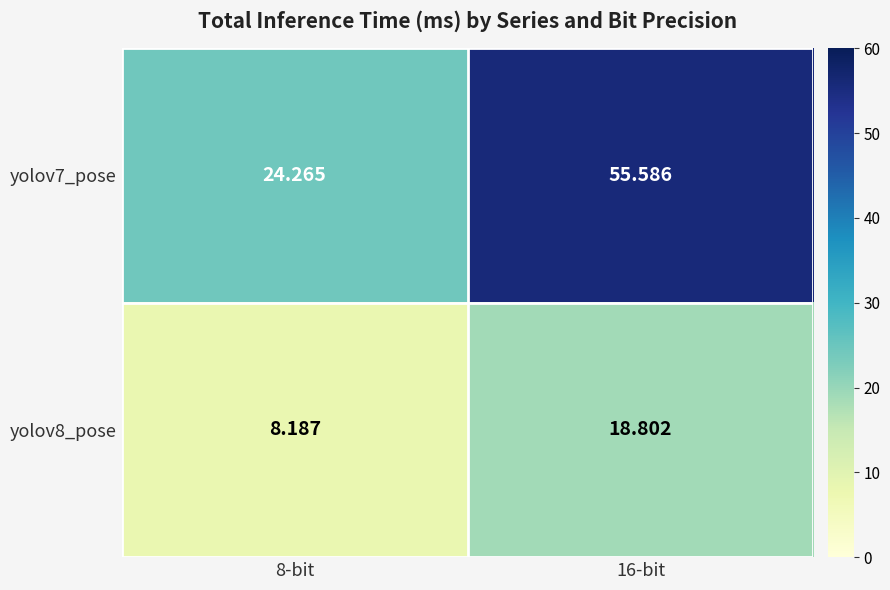

Is the value of yolov8_pose at 16-bit greater than the value of yolov7_pose at 16-bit?

No